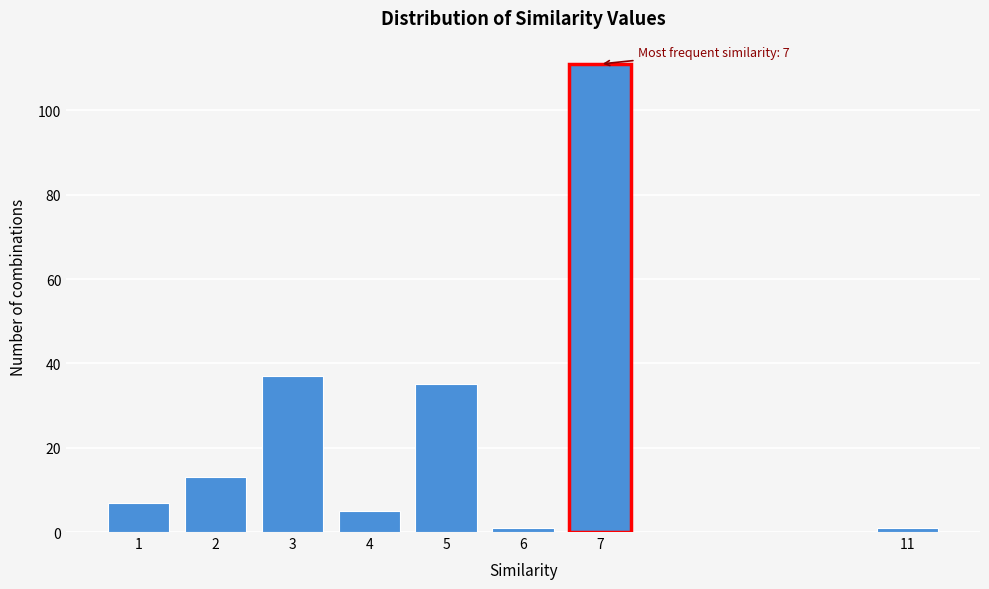

Reading right to left, what are all the values shown in this chart?

11=1	7=111	6=1	5=35	4=5	3=37	2=13	1=7